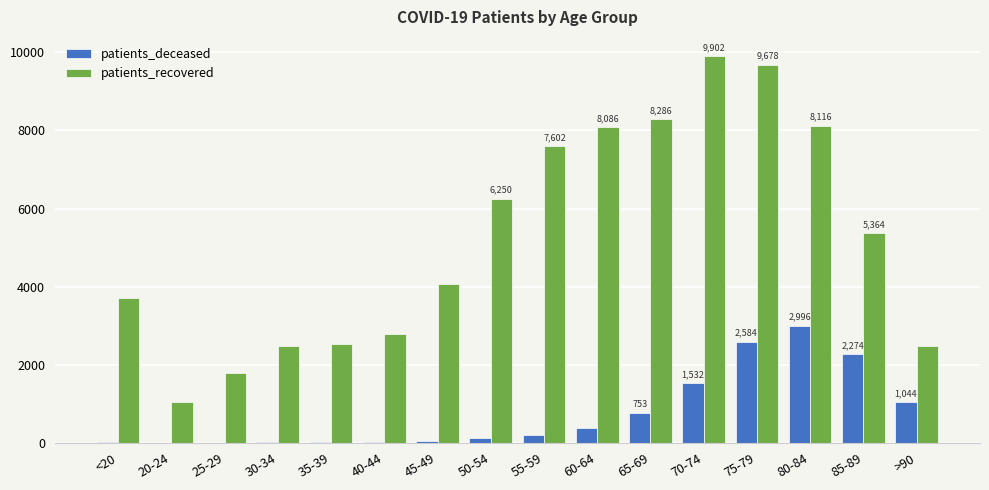

What is the total value across all series at 25-29?

1788